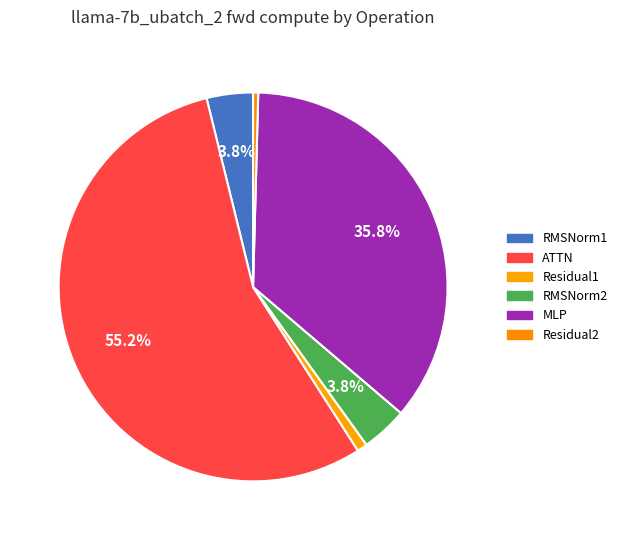

True or false: RMSNorm2 accounts for 9% of the total.

False